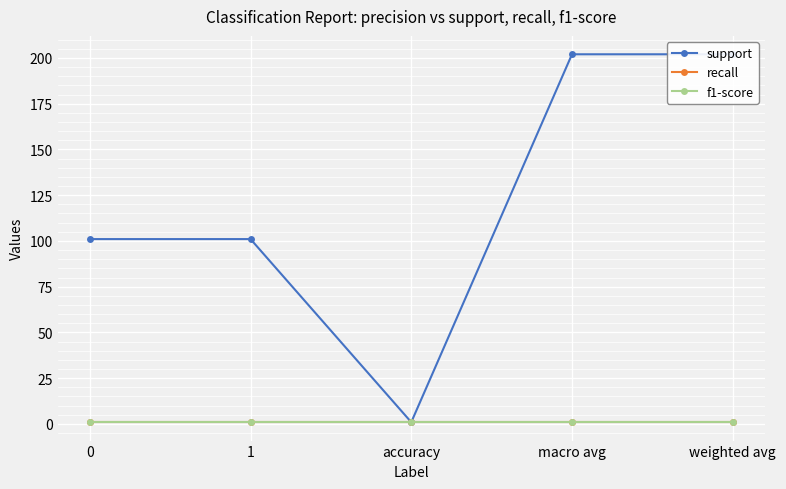

What is the lowest value of the f1-score series?

0.9